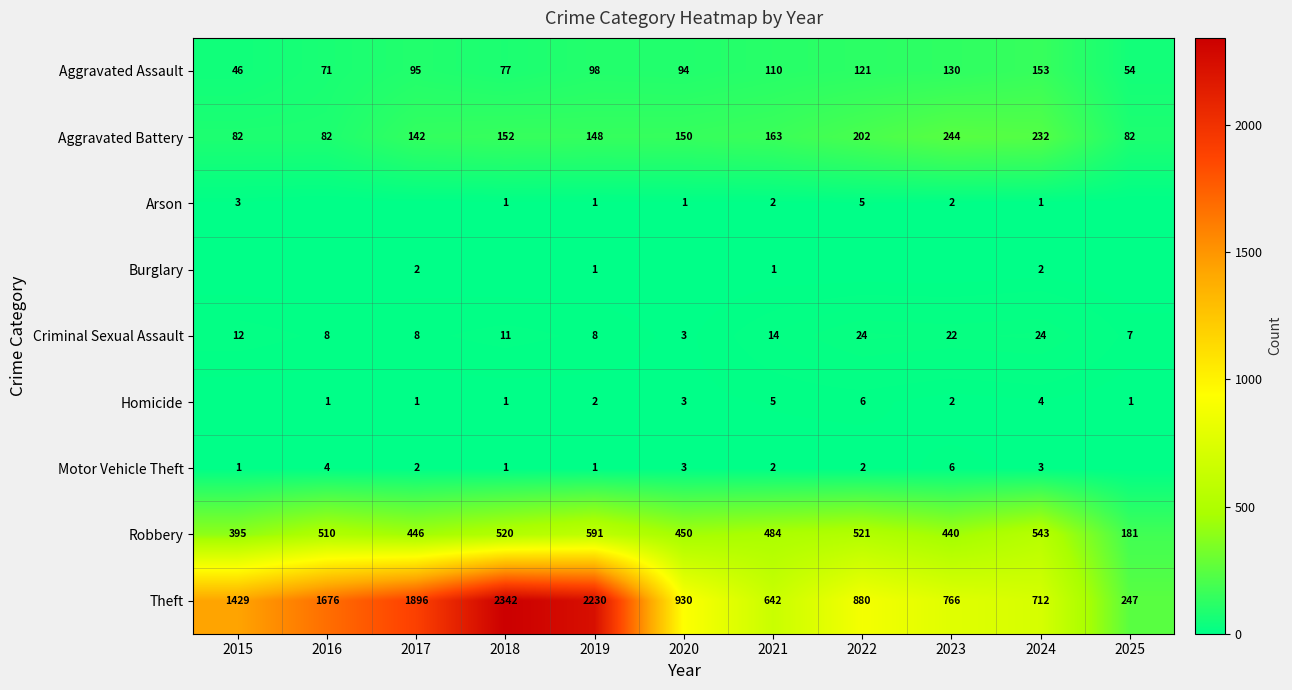

What is the maximum value for Criminal Sexual Assault?

24